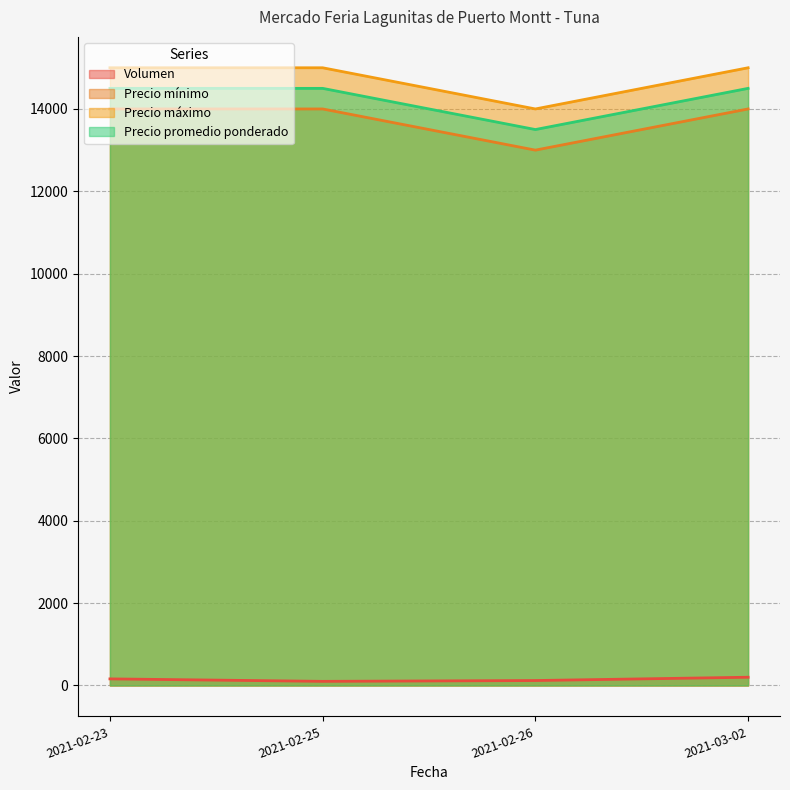

What is the label of the 3rd point from the left?

2021-02-26